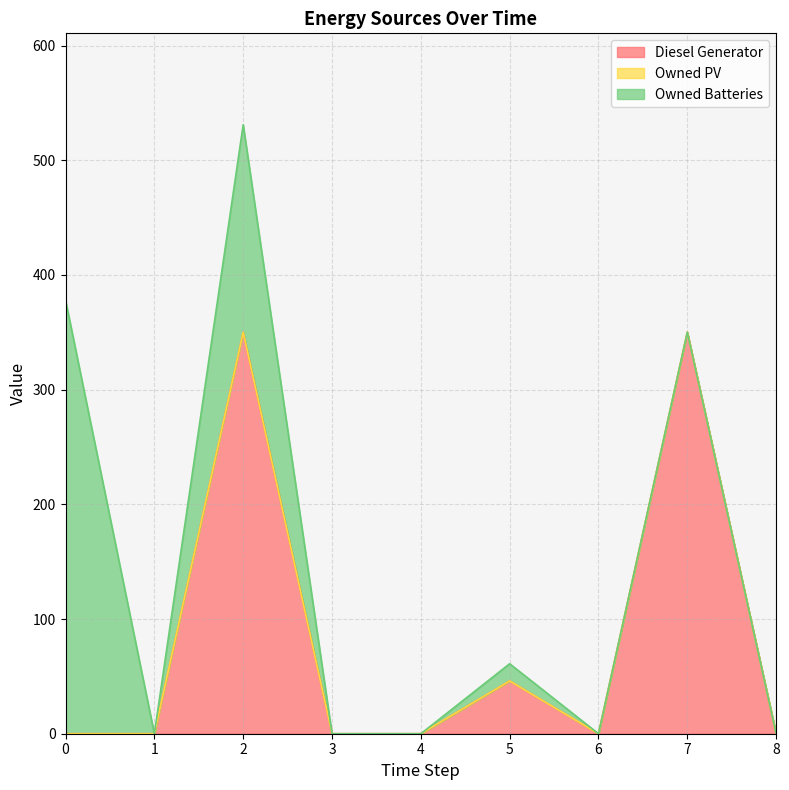

Reading right to left, extract all data points from this chart.

Diesel Generator: 8=0	7=350	6=0	5=46	4=0	3=0	2=350	1=0	0=0
Owned PV: 8=0	7=0	6=0	5=0	4=0	3=0	2=0	1=0	0=0
Owned Batteries: 8=0	7=0	6=0	5=15	4=0	3=0	2=181	1=0	0=378